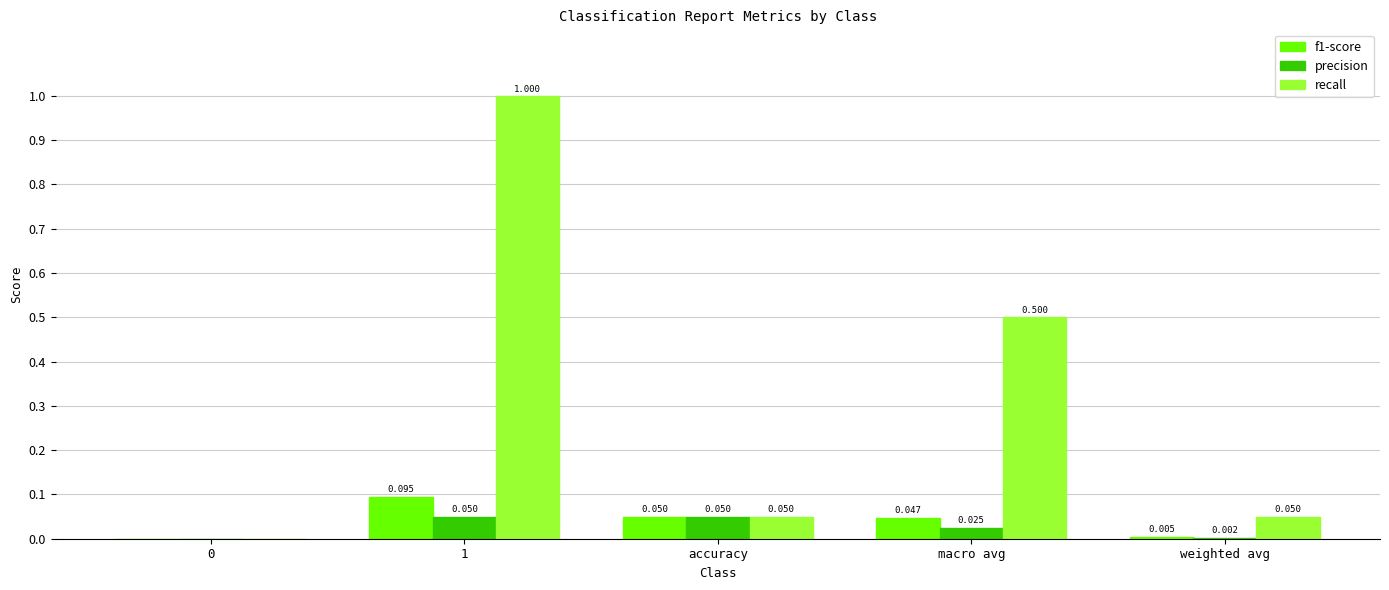

Are the bars grouped side by side (vs. stacked)?

Yes